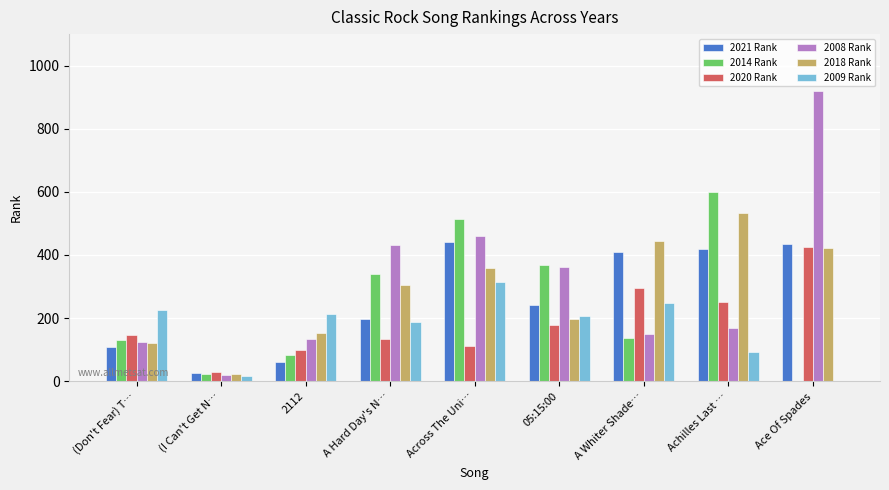

What value does the 2020 Rank series have at 05:15:00?

177